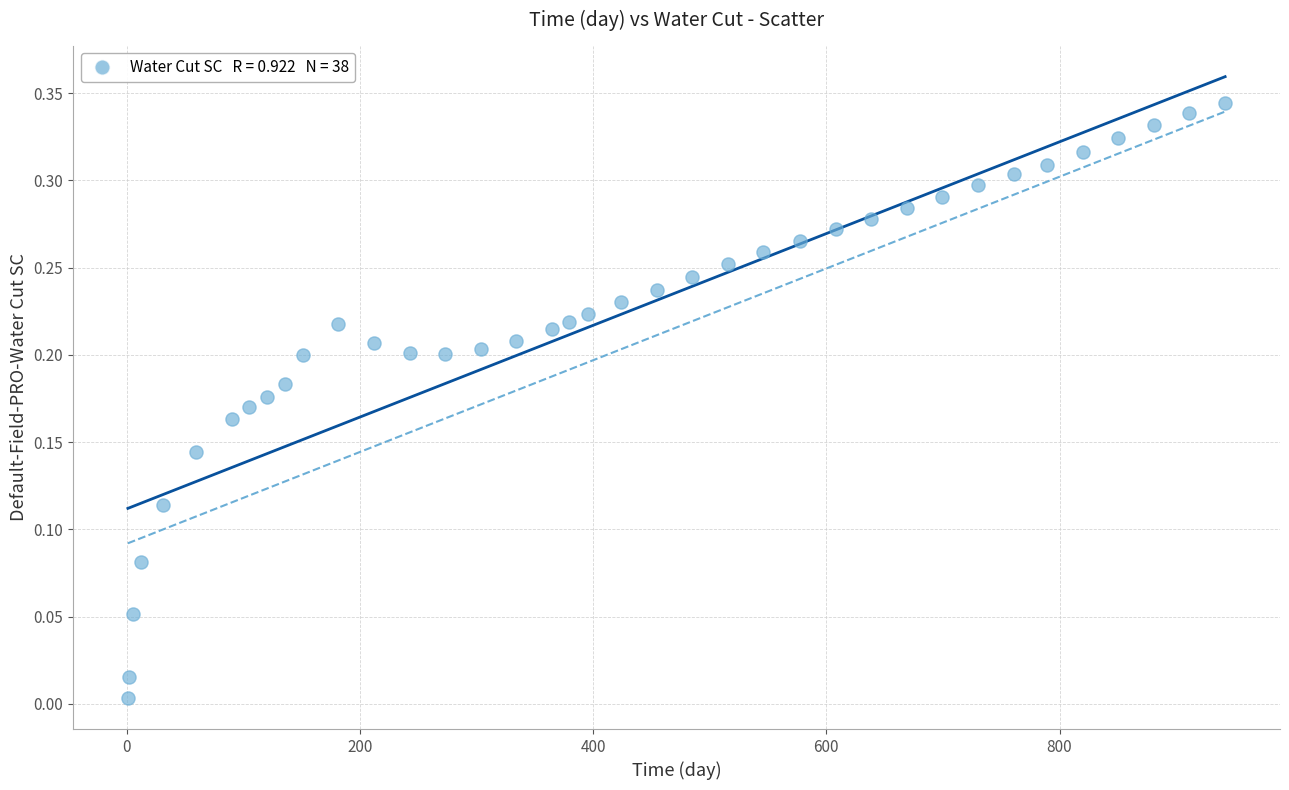

What is the range of X values (max minus min)?

941.0